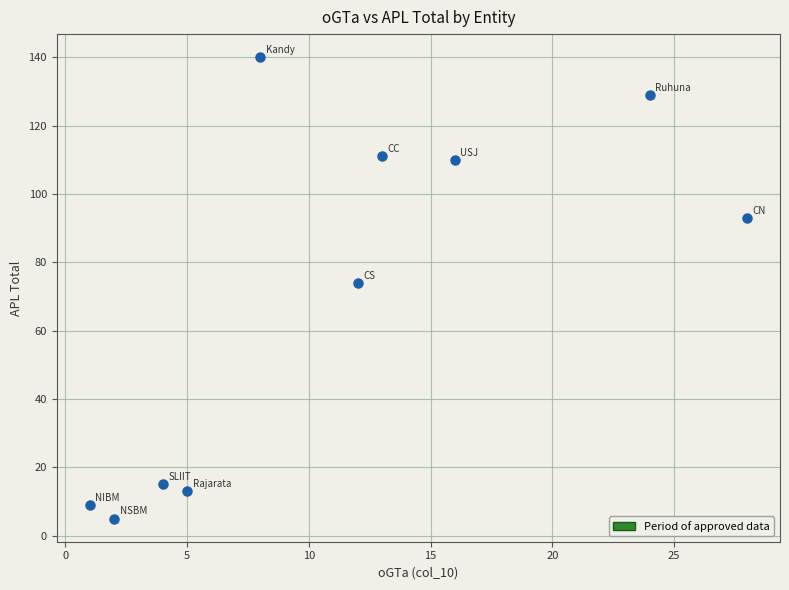

What is the average X value?

11